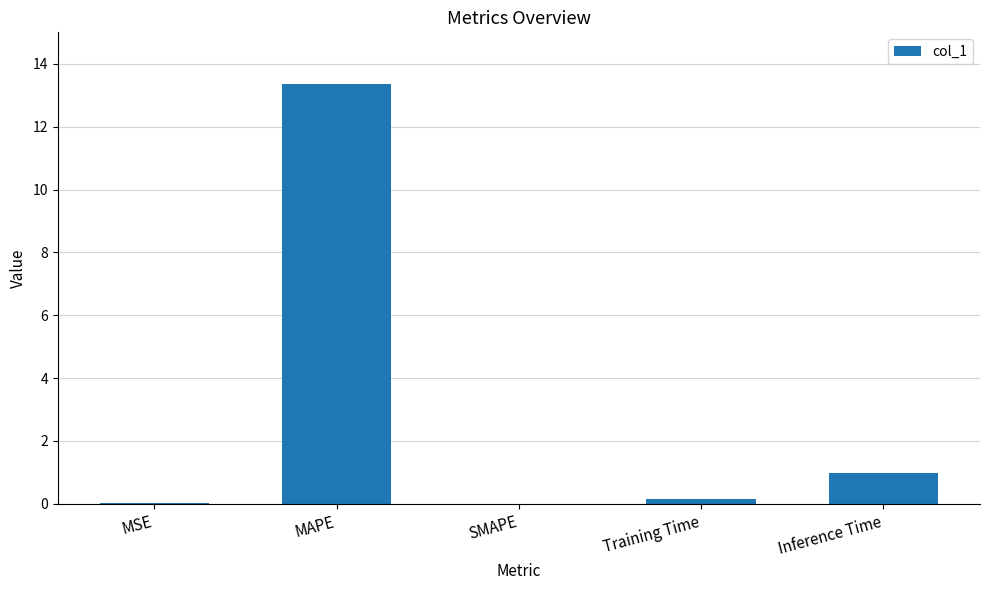

Which category has the highest value across all series?

MAPE